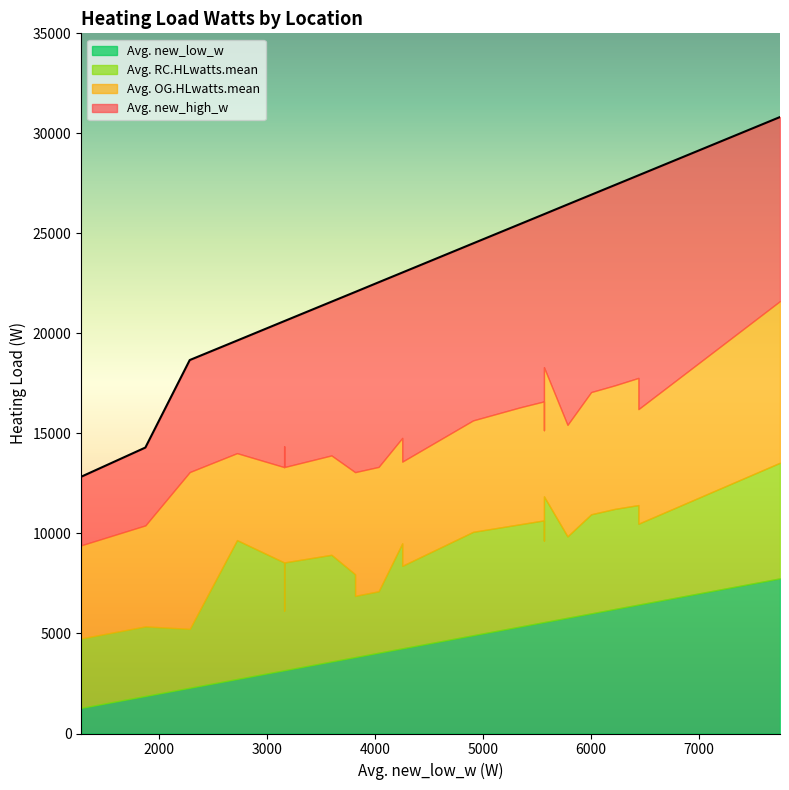

How many lines are shown in the chart?

4